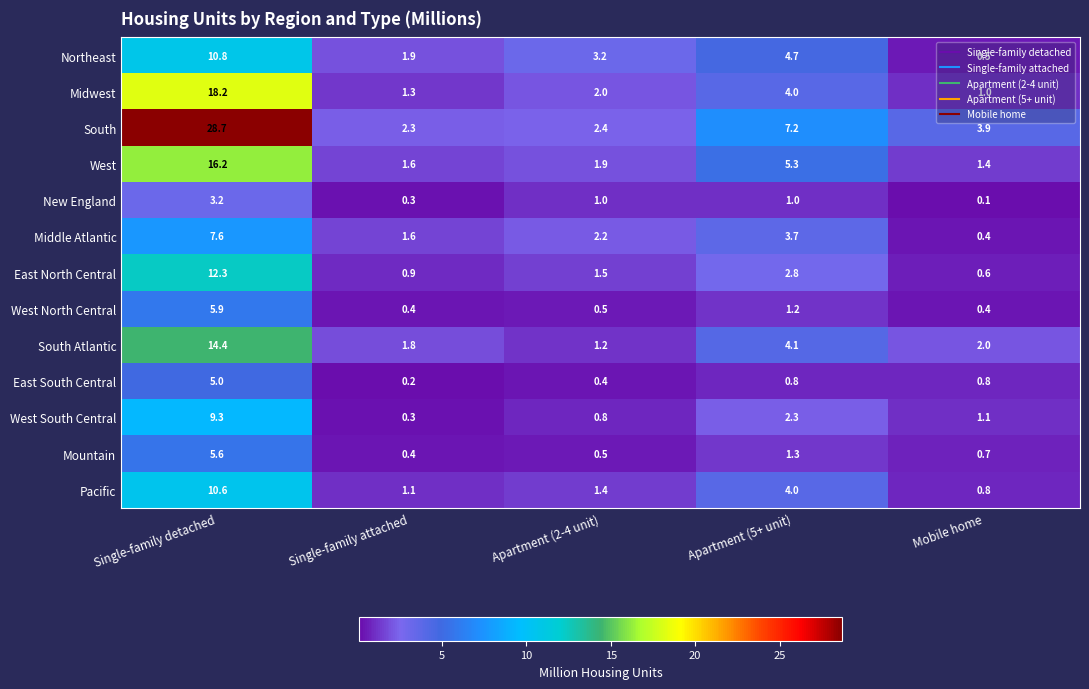

What is the difference between the second highest and minimum values in the Midwest series?

3.0